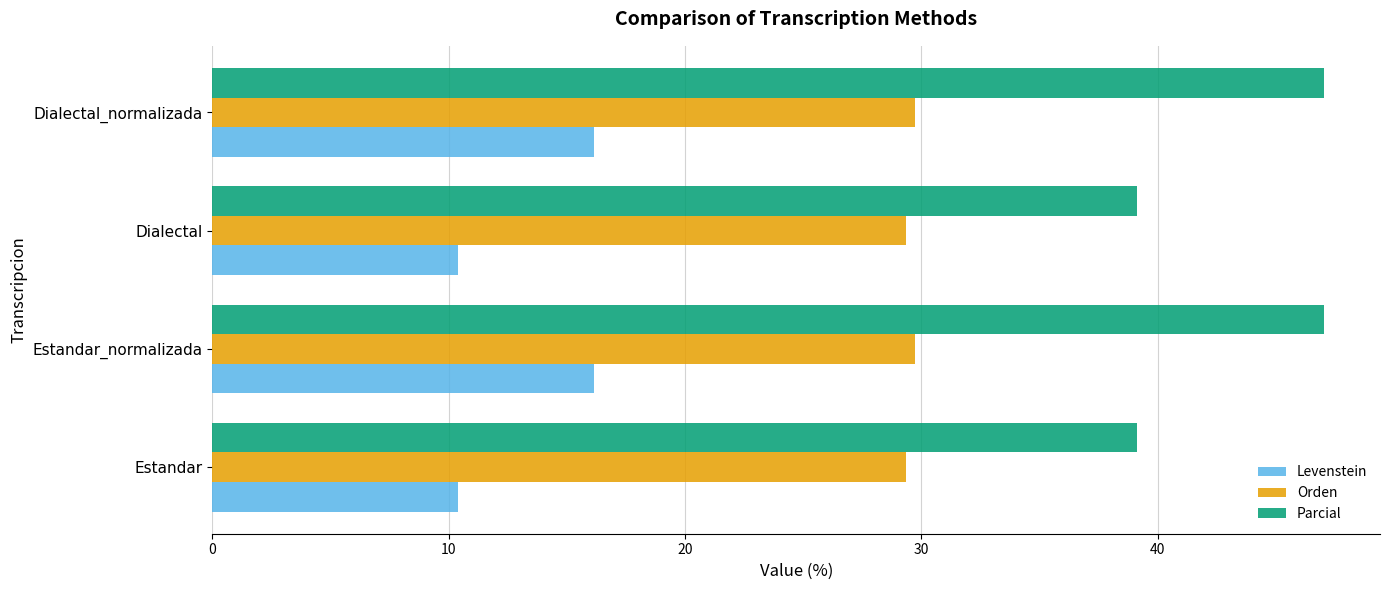

Is it true that Orden equals 50.7 at Estandar_normalizada?

False